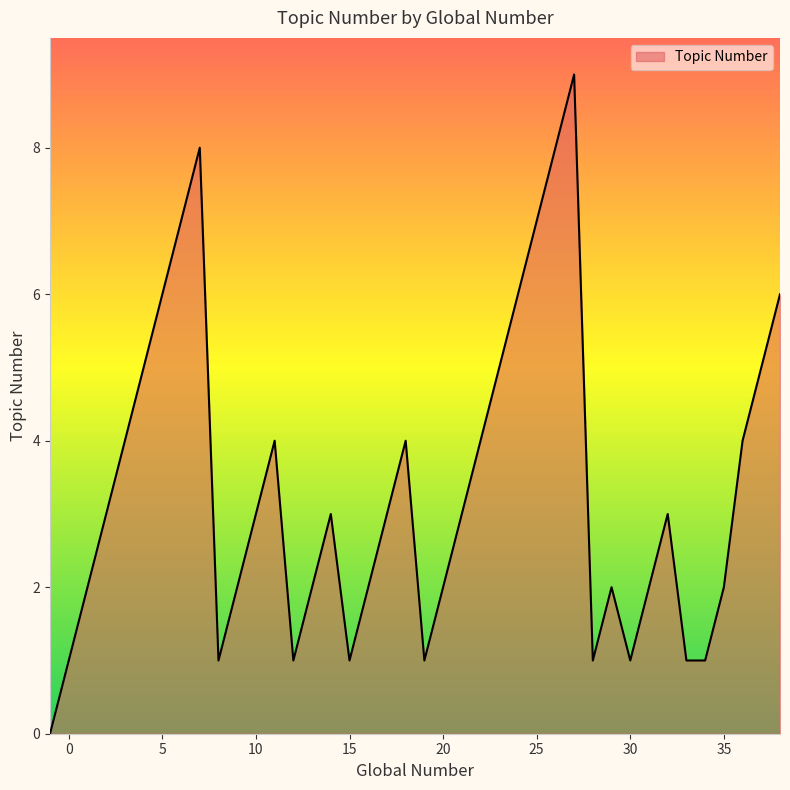

What is the maximum value shown in the chart?

9